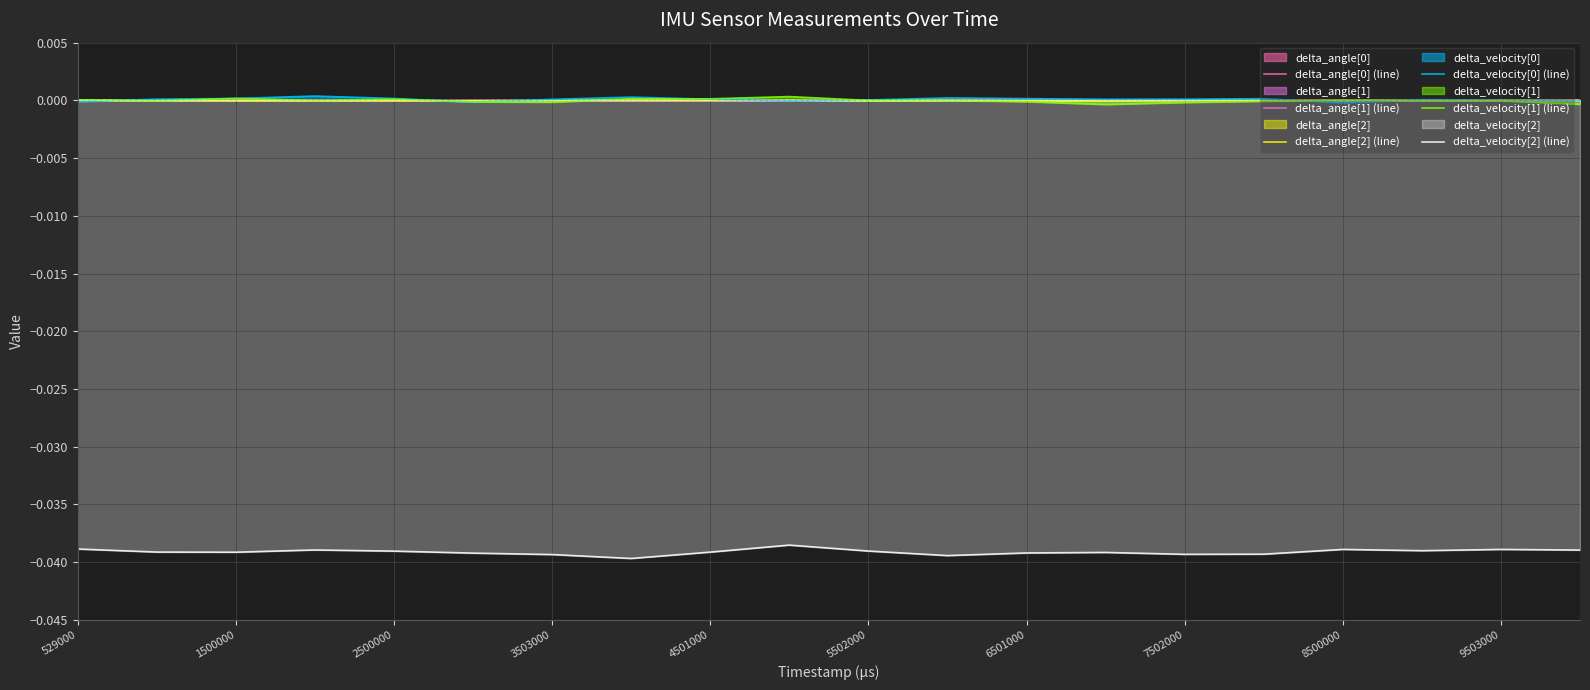

True or false: delta_angle[1] (line) has a value of 0.0 at 1500000.

True